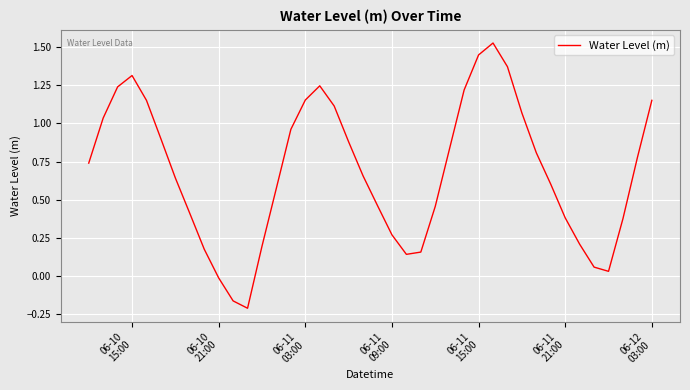

How many interior local valleys (lower than both neighbors) does the data have?

3